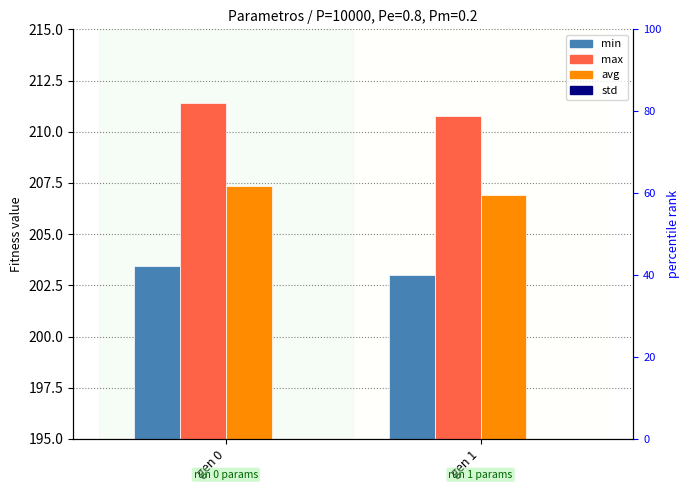

What value does the min series have at gen 1?

203.0